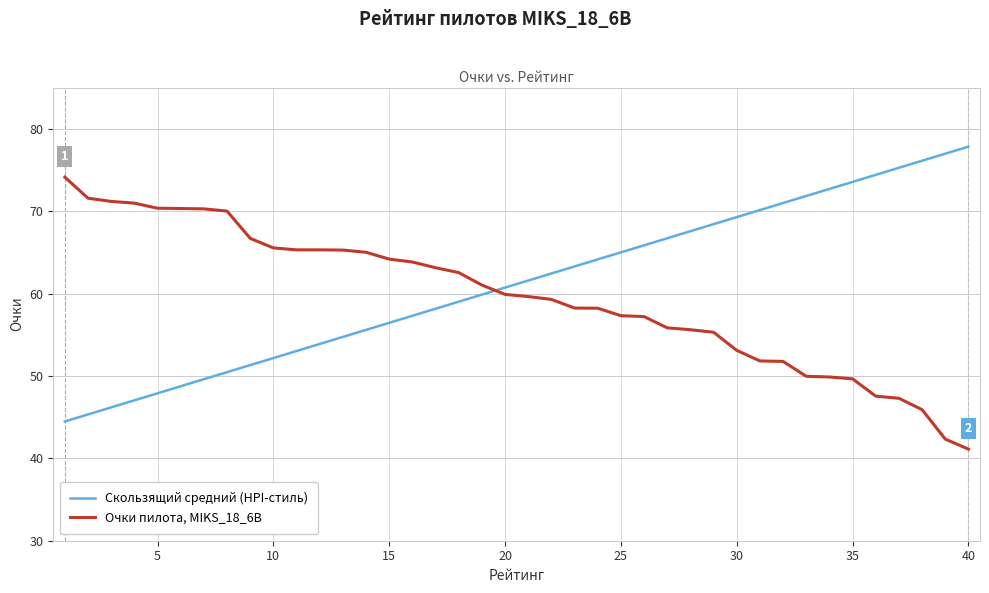

What is the minimum value for Очки пилота, MIKS_18_6B?

41.1